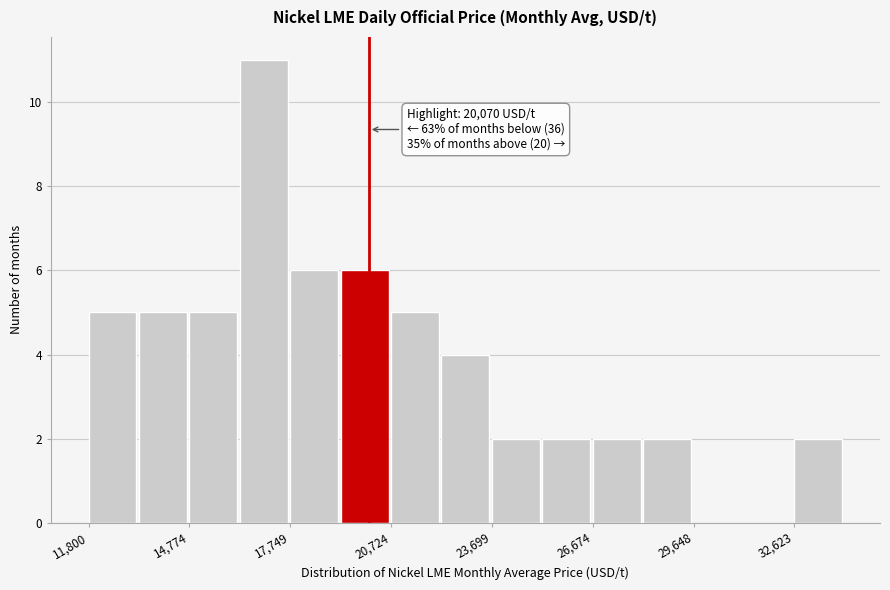

Around what value on the x-axis is the tallest bar? Give the approximate position of its centre, as read against the axis.

17000